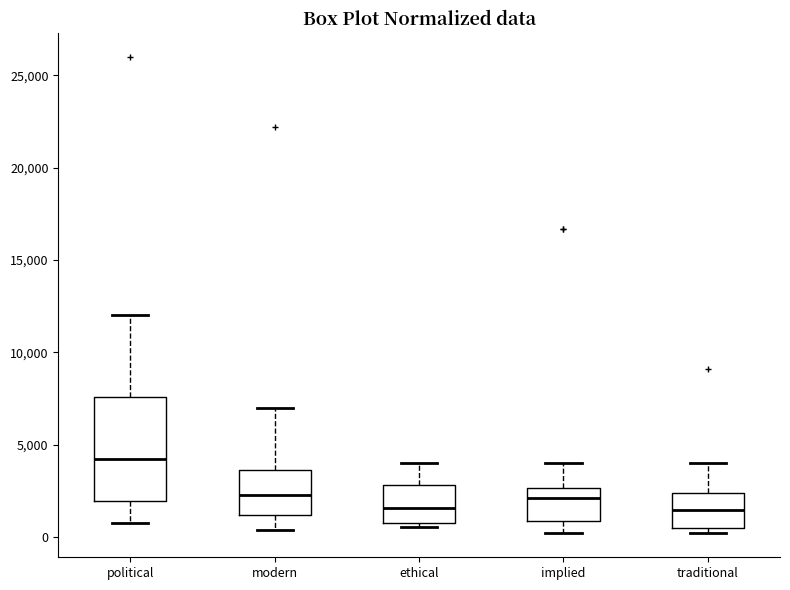

Where does the upper whisker of the box for traditional end on the y-axis? The values are not printed on the chart, so give them approximately, as read against the axis.

4000